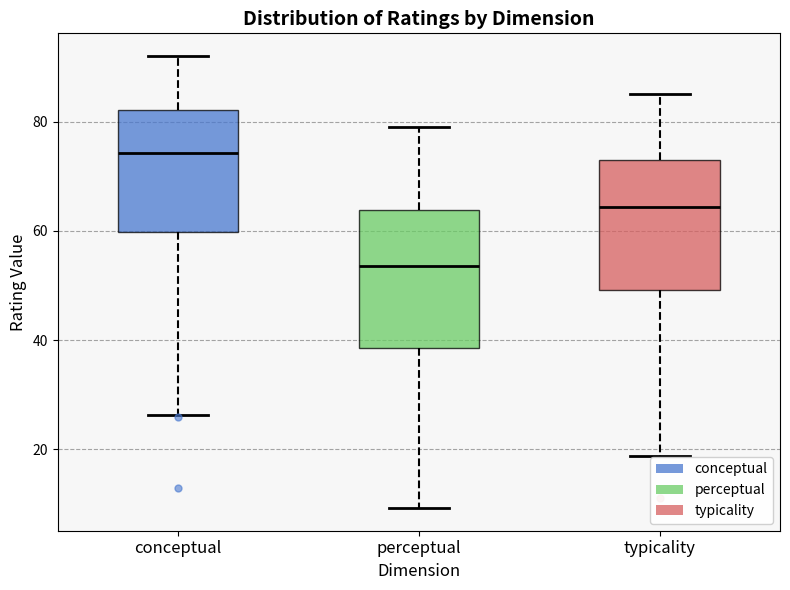

Where is the upper edge of the box for conceptual on the y-axis? The values are not printed on the chart, so give them approximately, as read against the axis.

82